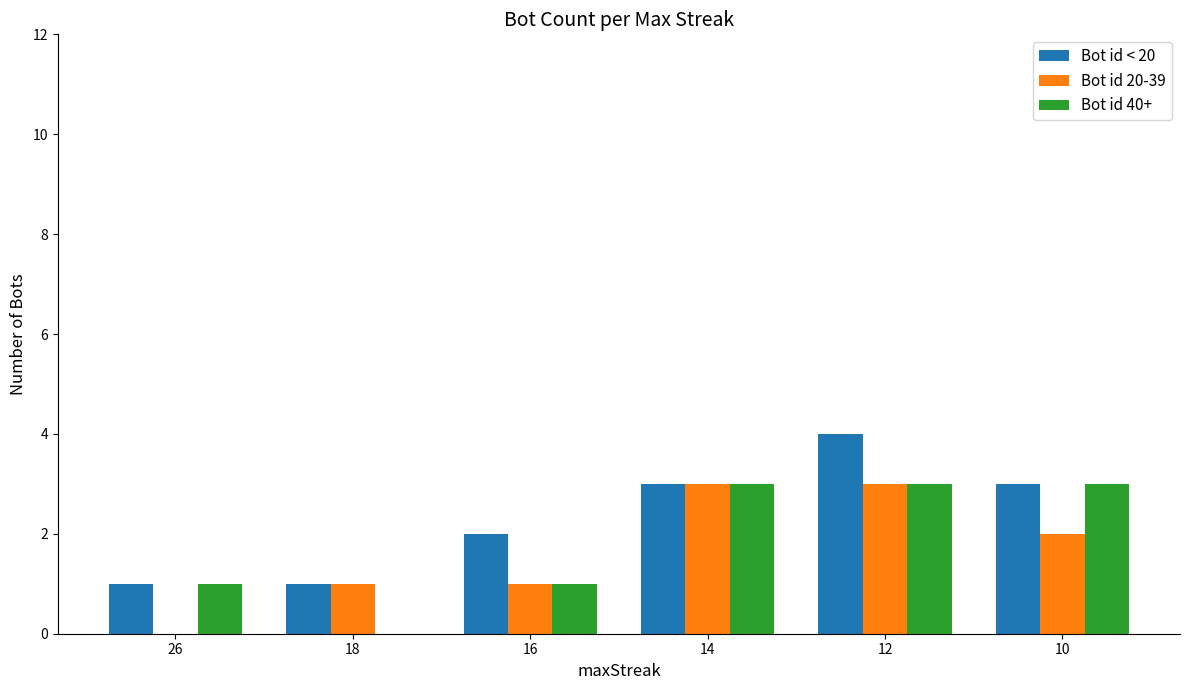

The Bot id < 20 series shows 1 at 18. True or false?

True